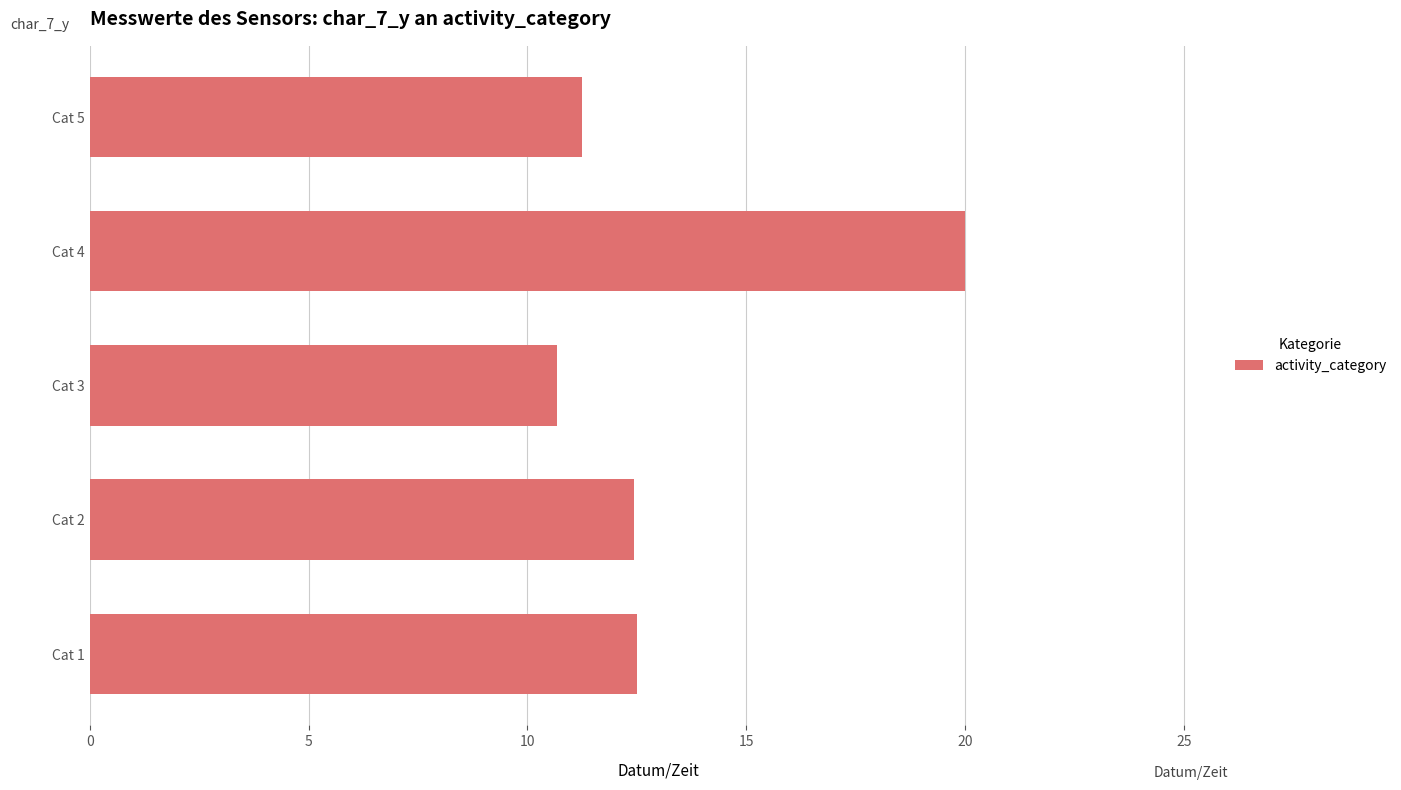

What is the difference between the maximum and minimum values?

9.3